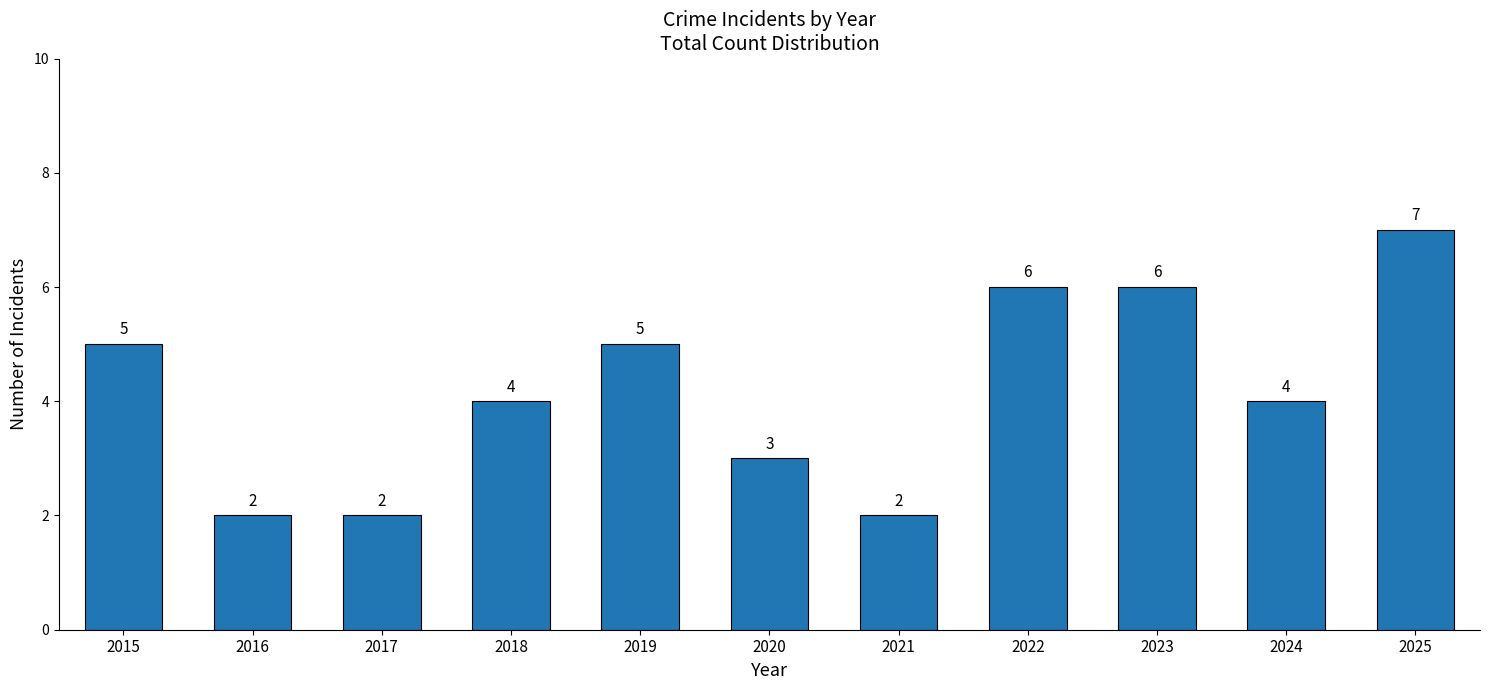

What is the value of the 3rd bar from the left?

2